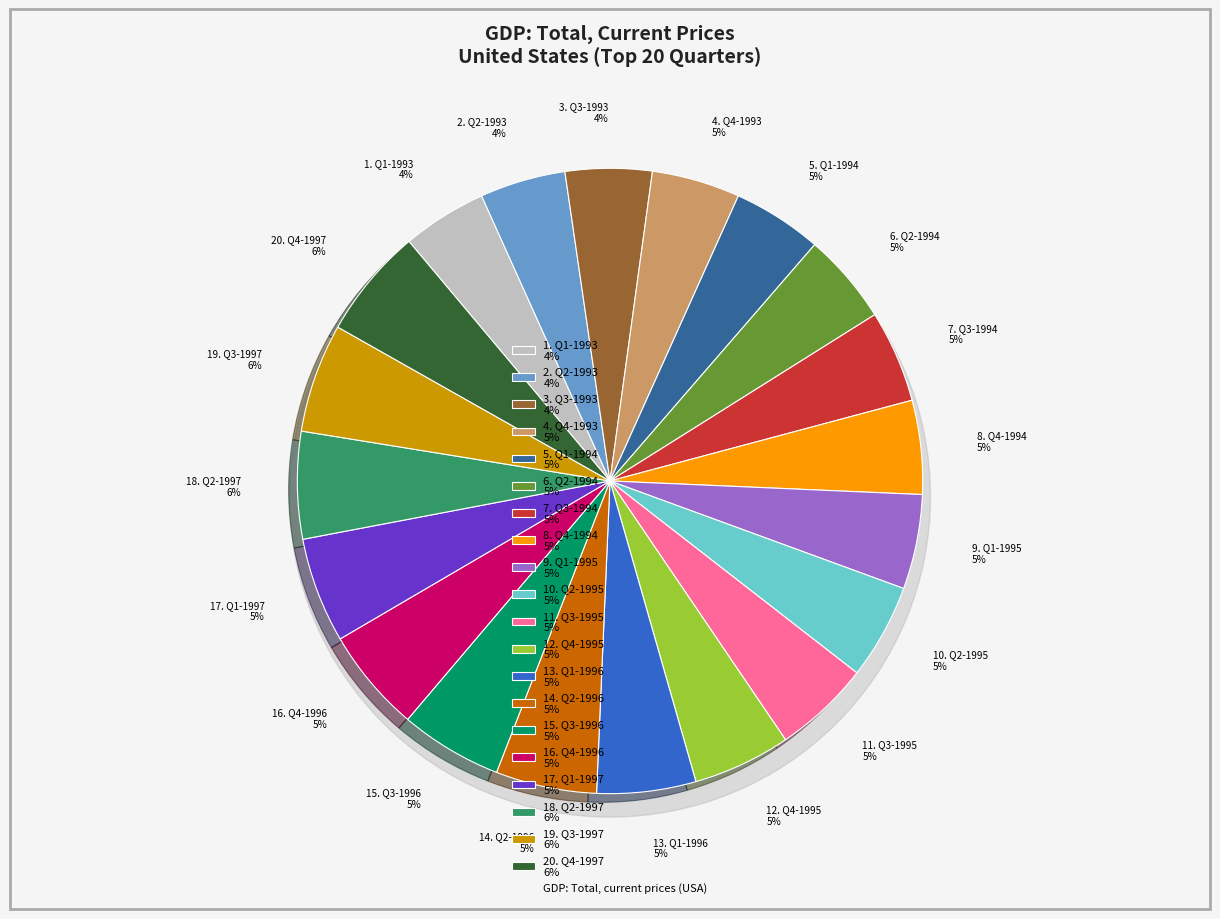

Combined, do Q1-1994 and Q4-1997 account for over 50%?

No